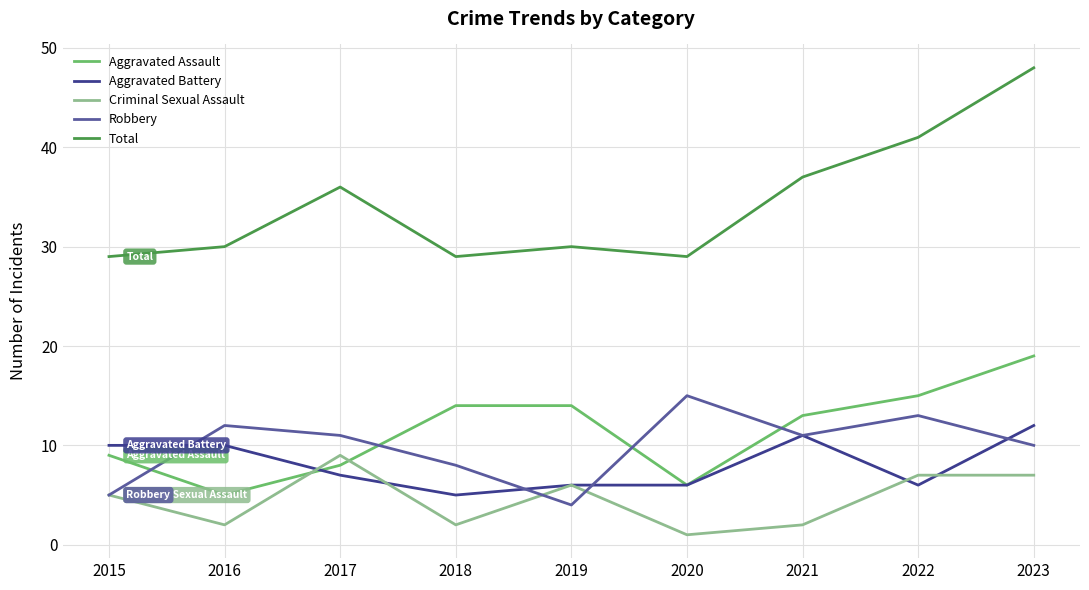

What is the difference between the second highest and second lowest values in the Robbery series?

8